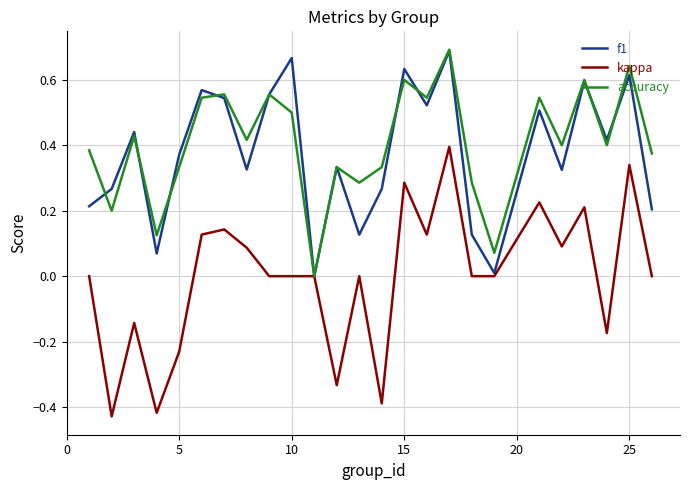

Which series has the widest spread of values?

kappa